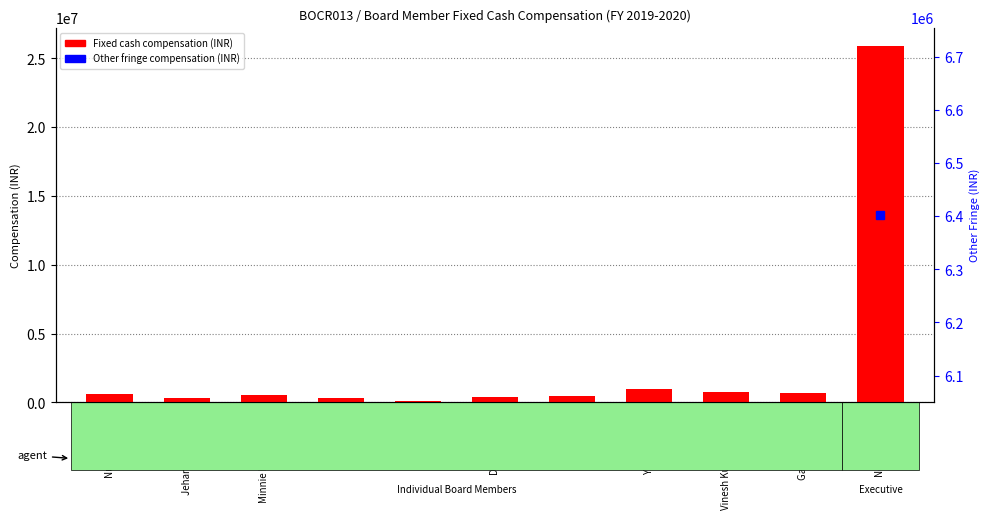

What is the value of the 8th bar from the left?

960000